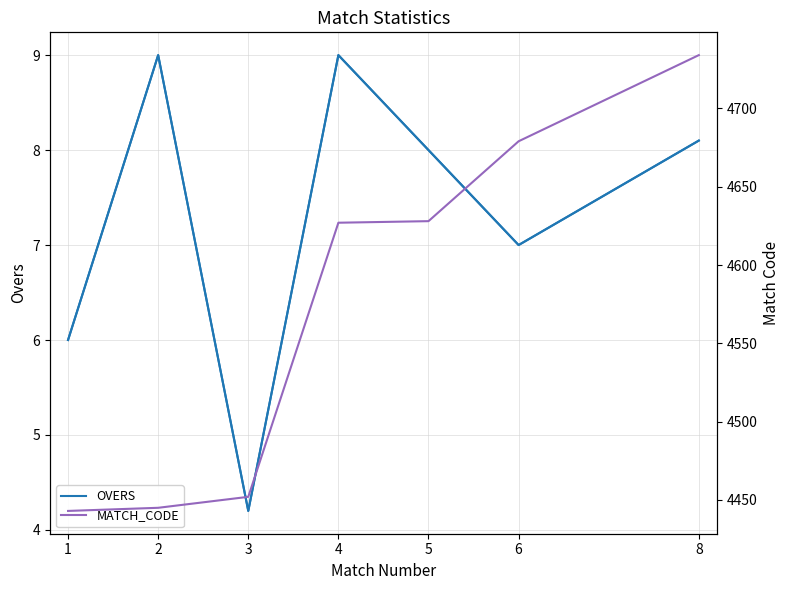

What is the highest value of the OVERS series?

9.0